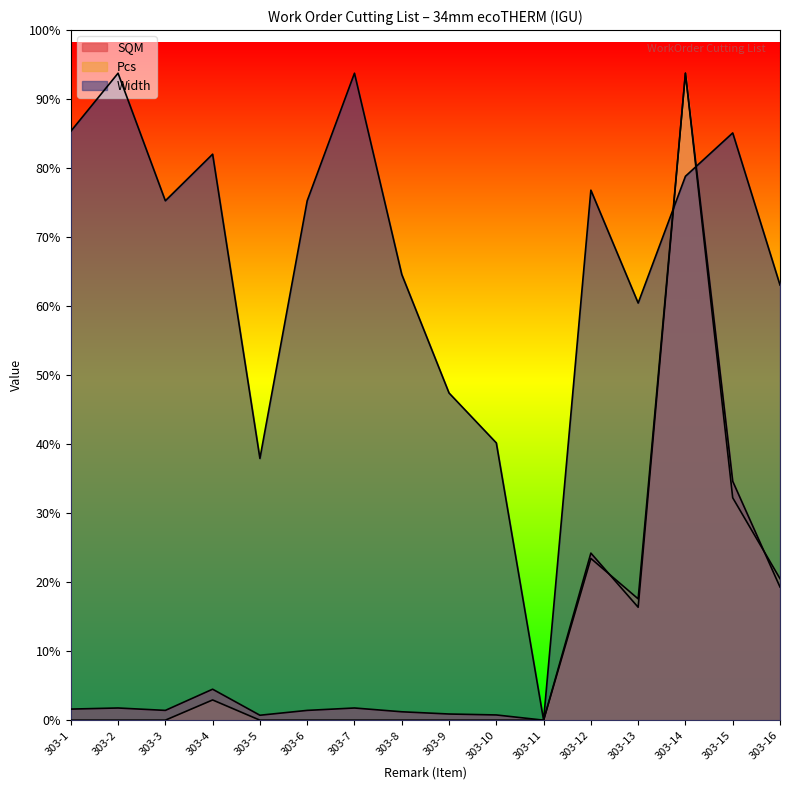

How many categories are shown in the chart?

16